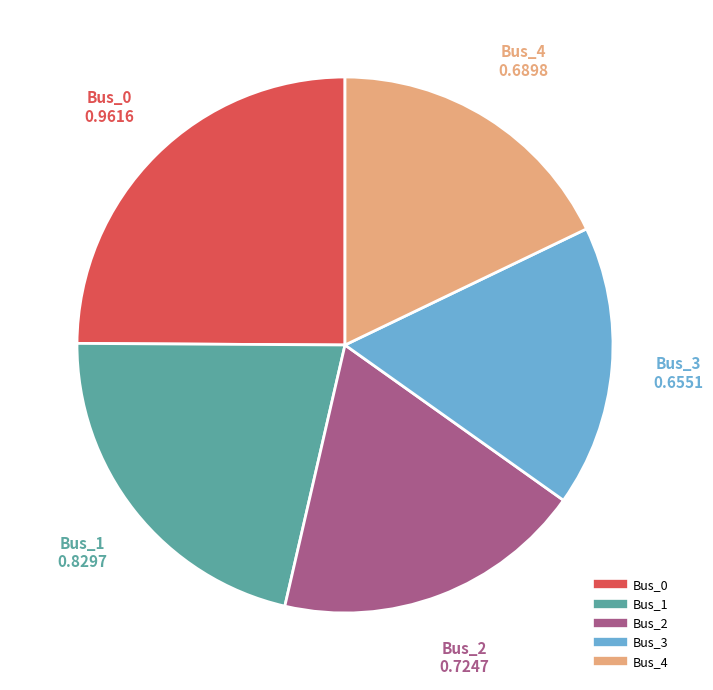

Is Bus_2 the majority of the pie?

No